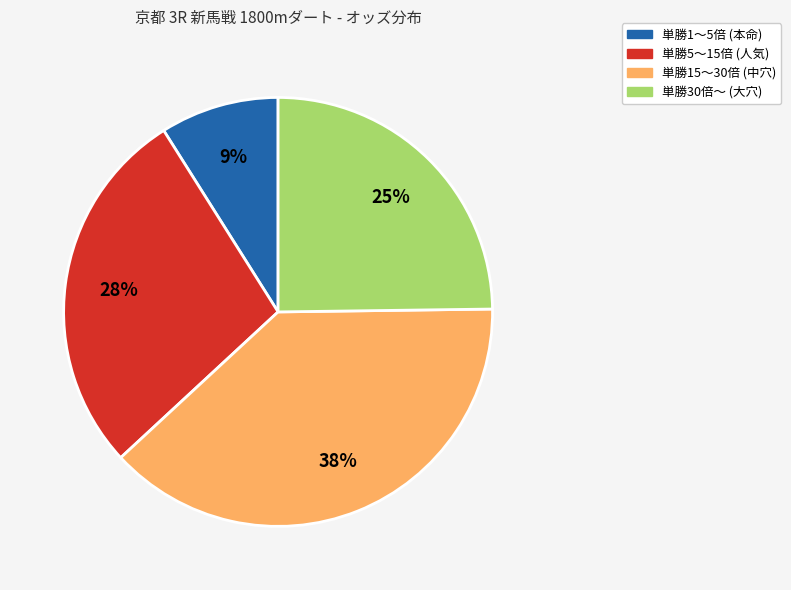

To the nearest percent, what is the average slice percentage?

25%